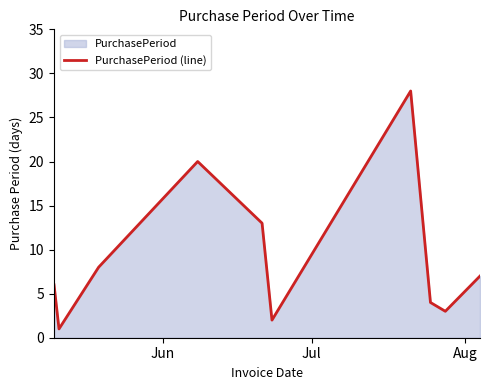

What is the maximum value shown in the chart?

28